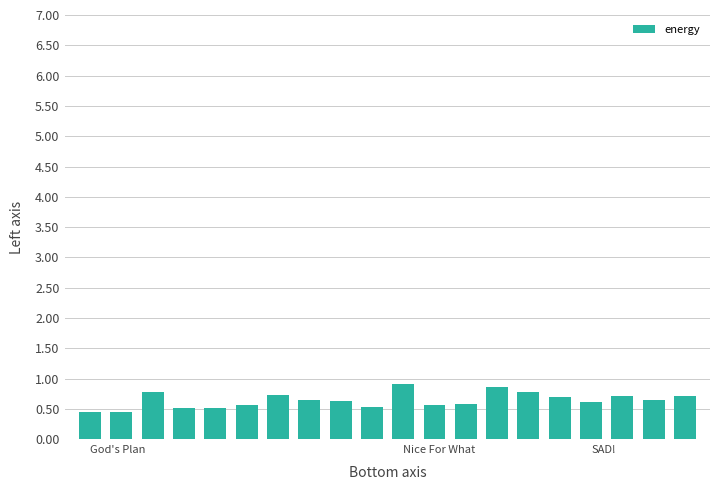

What is the value of the 17th bar from the left?

0.6